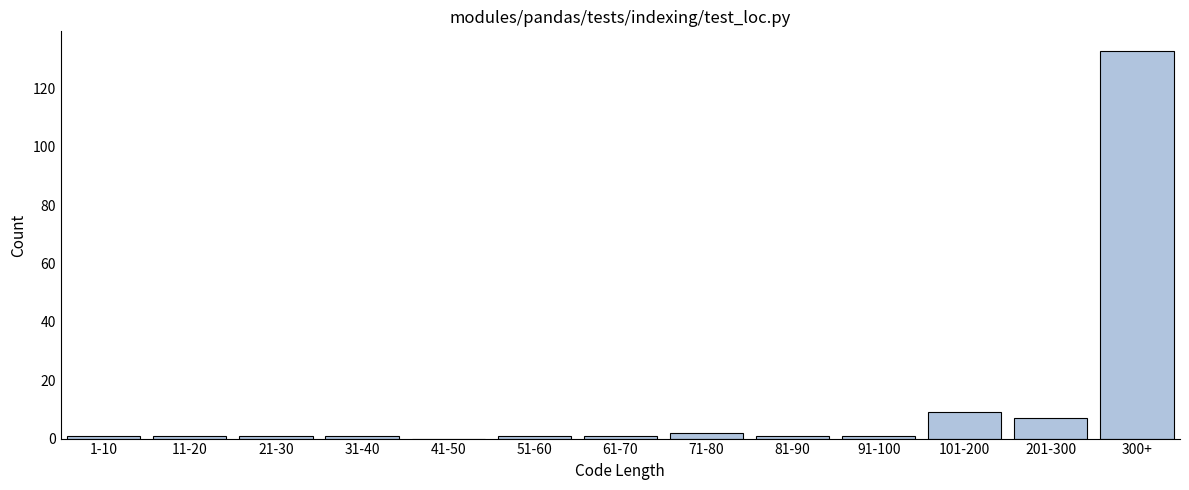

Reading left to right, transcribe all the data shown in this chart.

1-10=1	11-20=1	21-30=1	31-40=1	41-50=0	51-60=1	61-70=1	71-80=2	81-90=1	91-100=1	101-200=9	201-300=7	300+=133